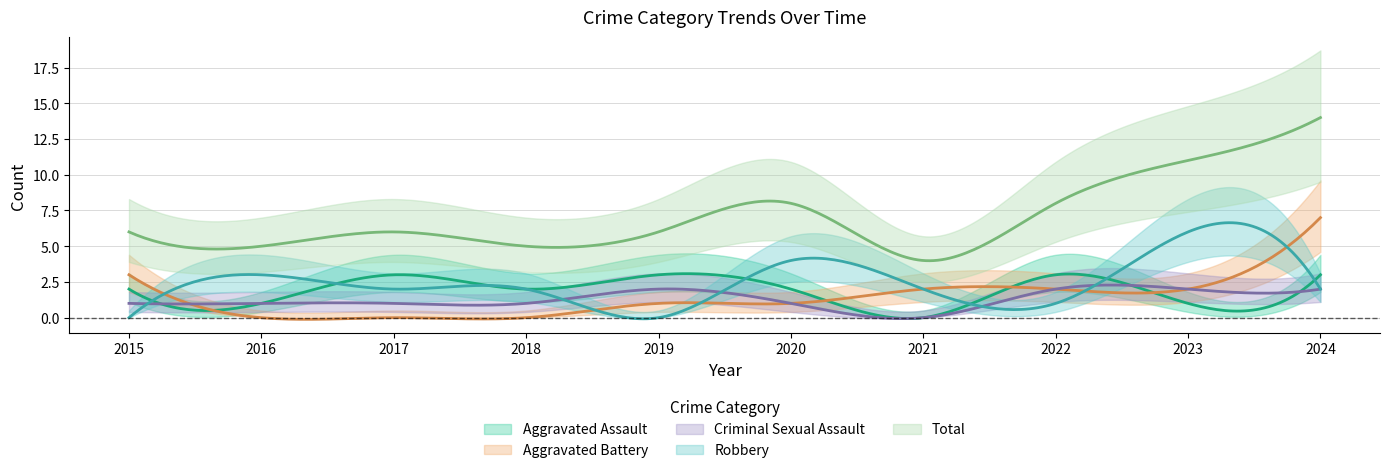

What is the maximum value for Total?

14